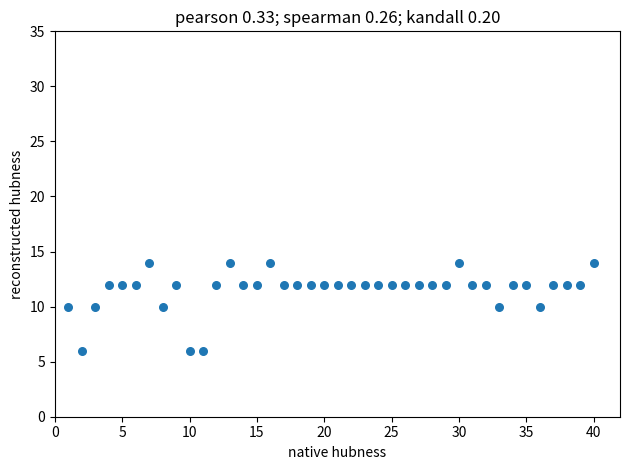

What is the range of X values (max minus min)?

39